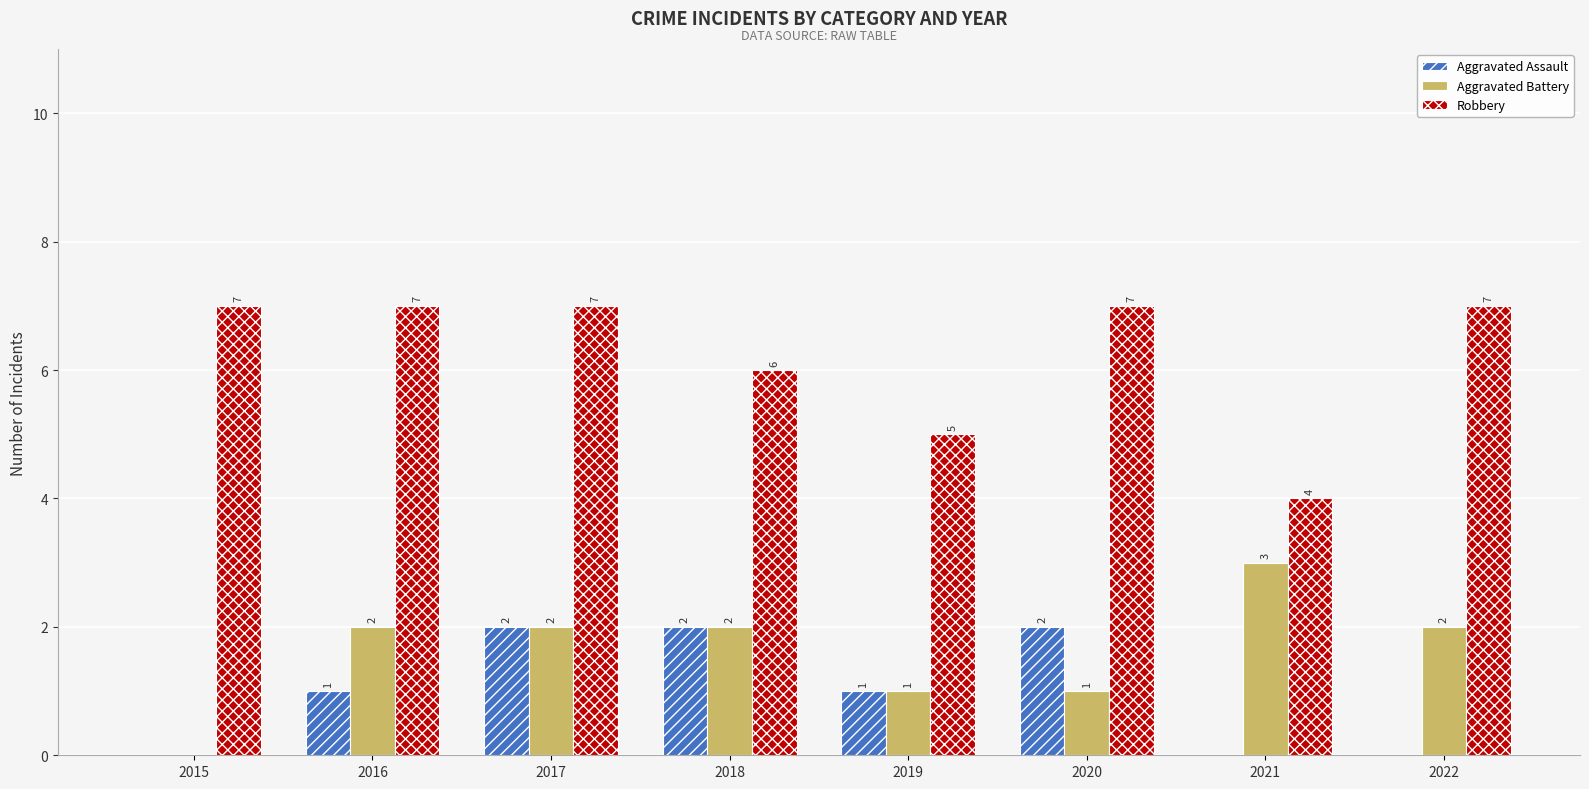

The value of Robbery at 2022 is 7. True or false?

True